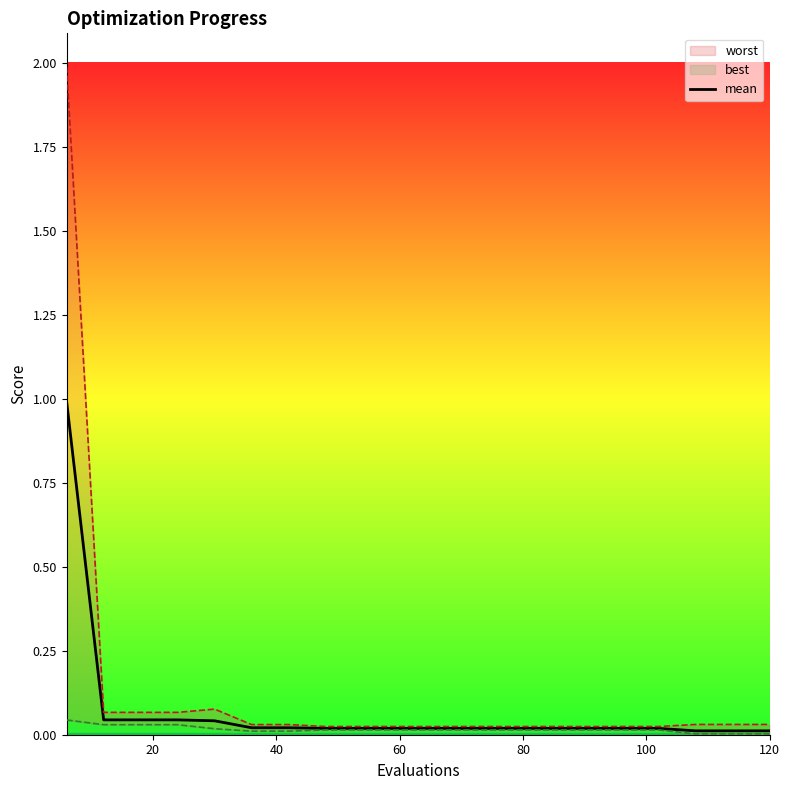

What is the maximum value for mean?

1.0